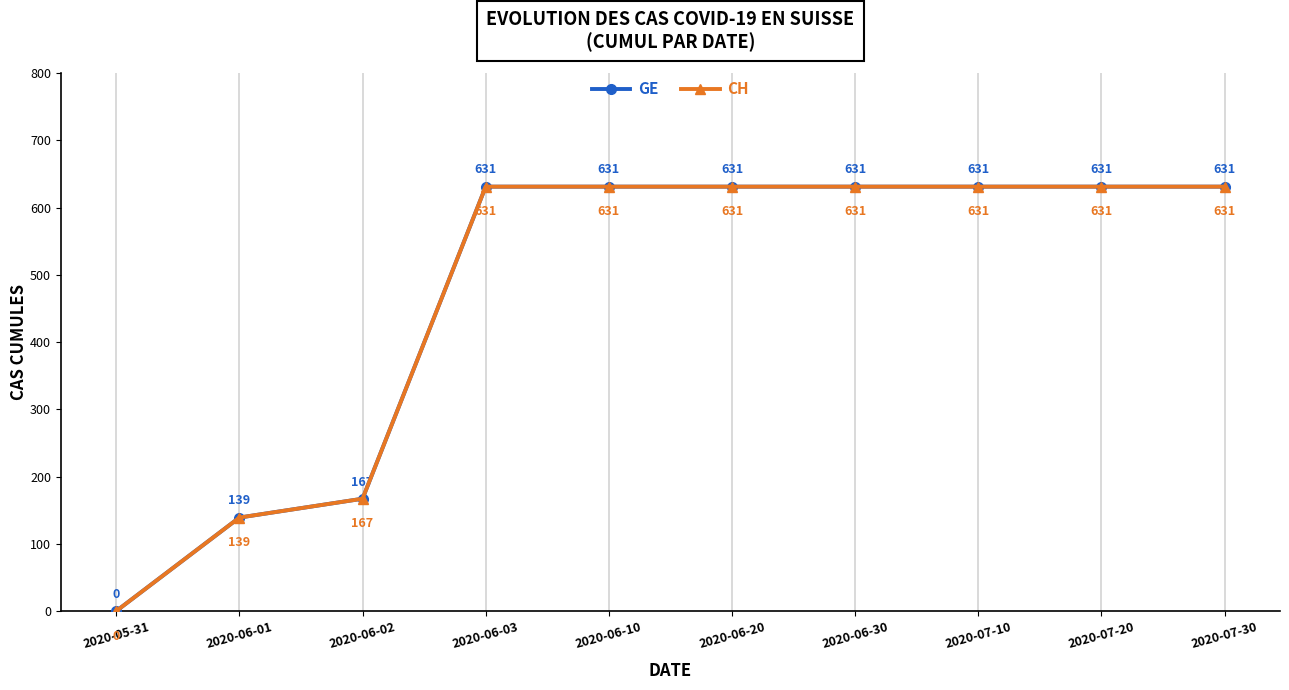

Which has a higher value, 2020-07-20 or 2020-06-10?

2020-07-20